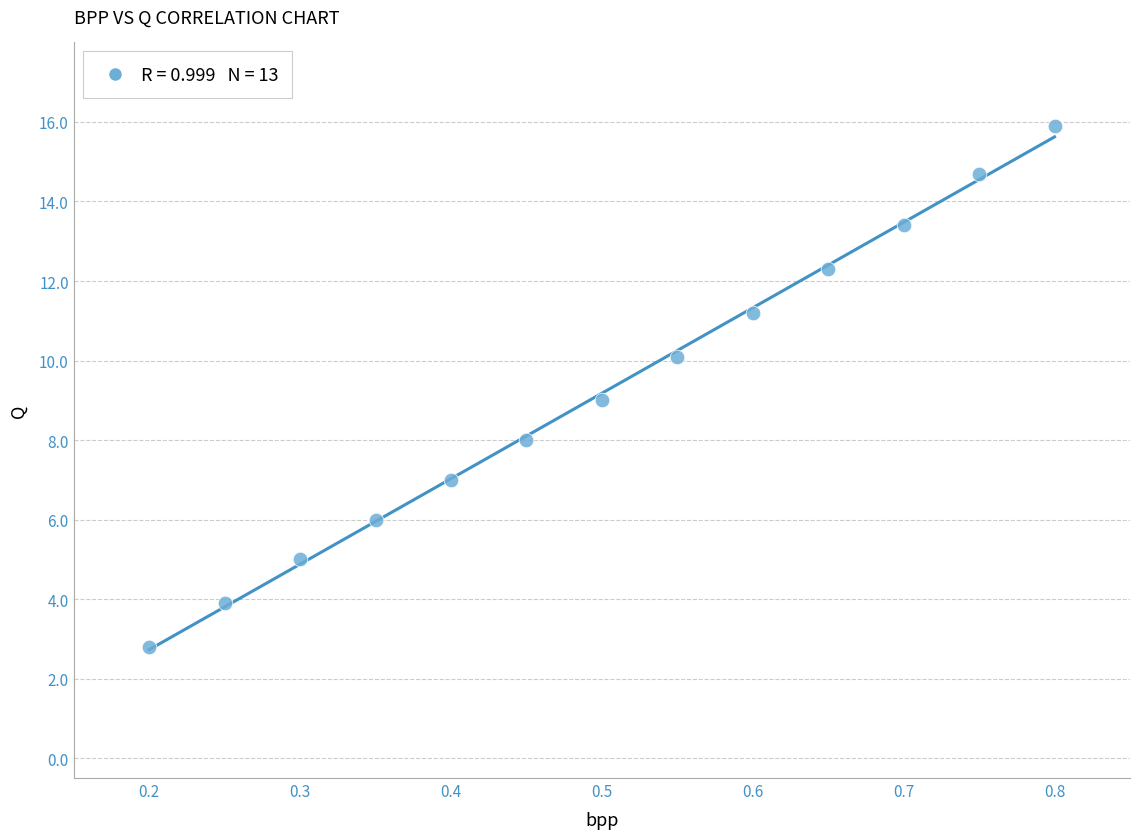

What is the range of X values (max minus min)?

0.6